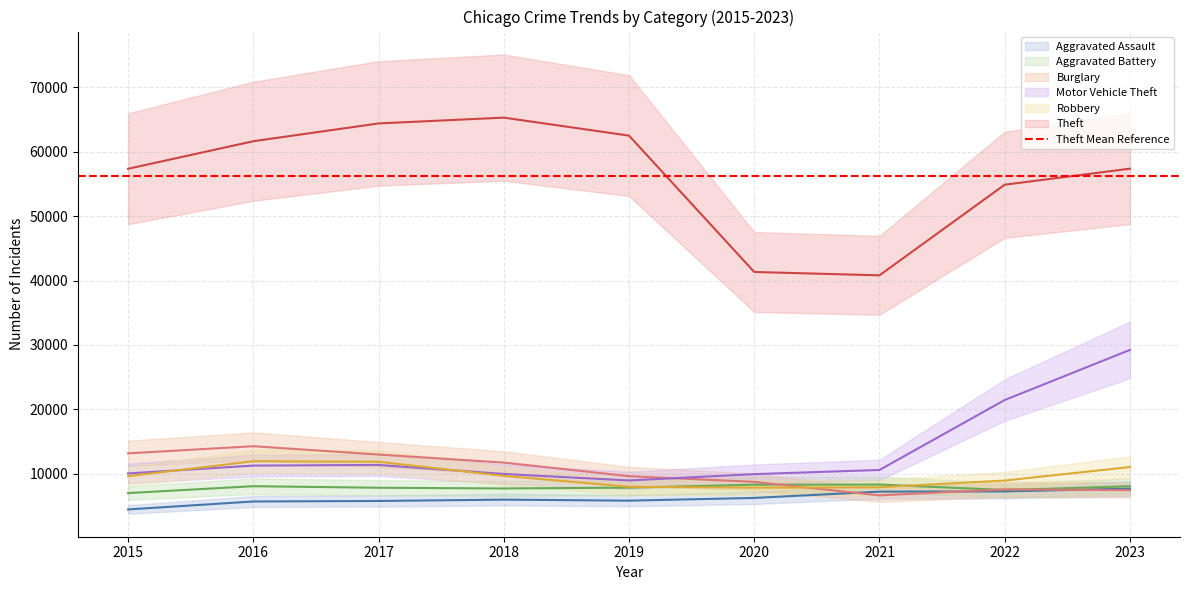

How many intersections are there between Robbery and Aggravated Battery?

2